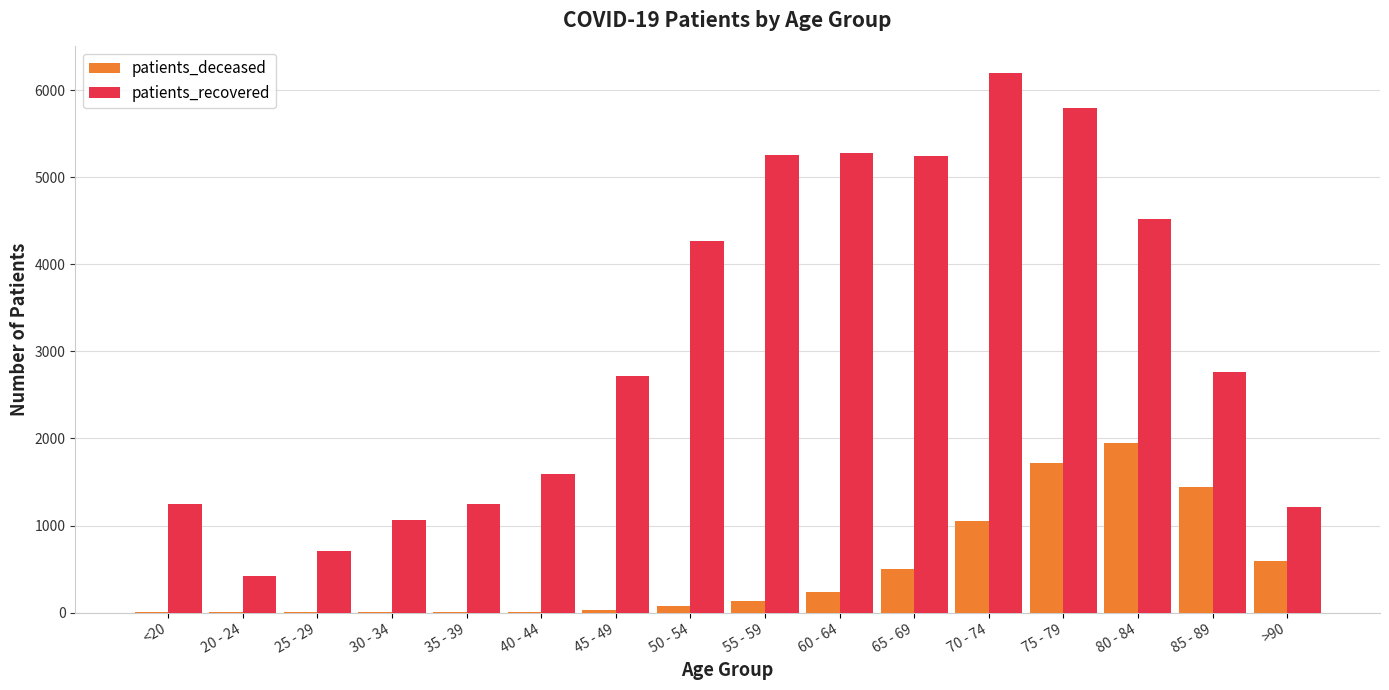

Between 45 - 49 and 50 - 54, which series saw the biggest shift?

patients_recovered